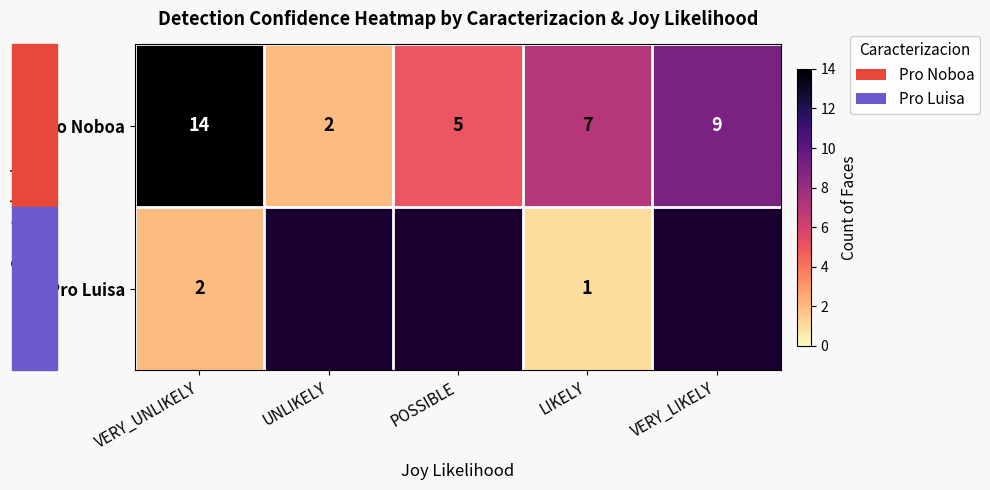

Where does the Pro Noboa series first go above 7?

VERY_UNLIKELY